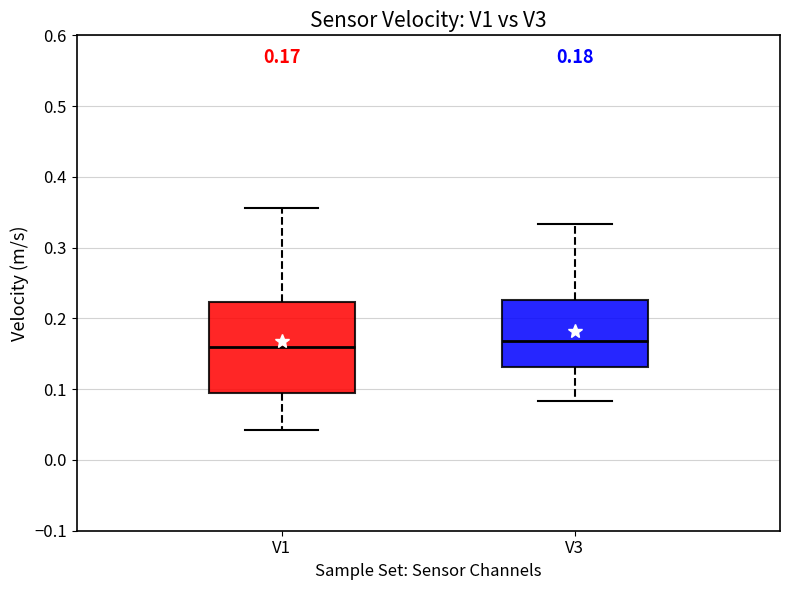

Comparing the boxes themselves (not the whiskers), which one is the tallest?

V1